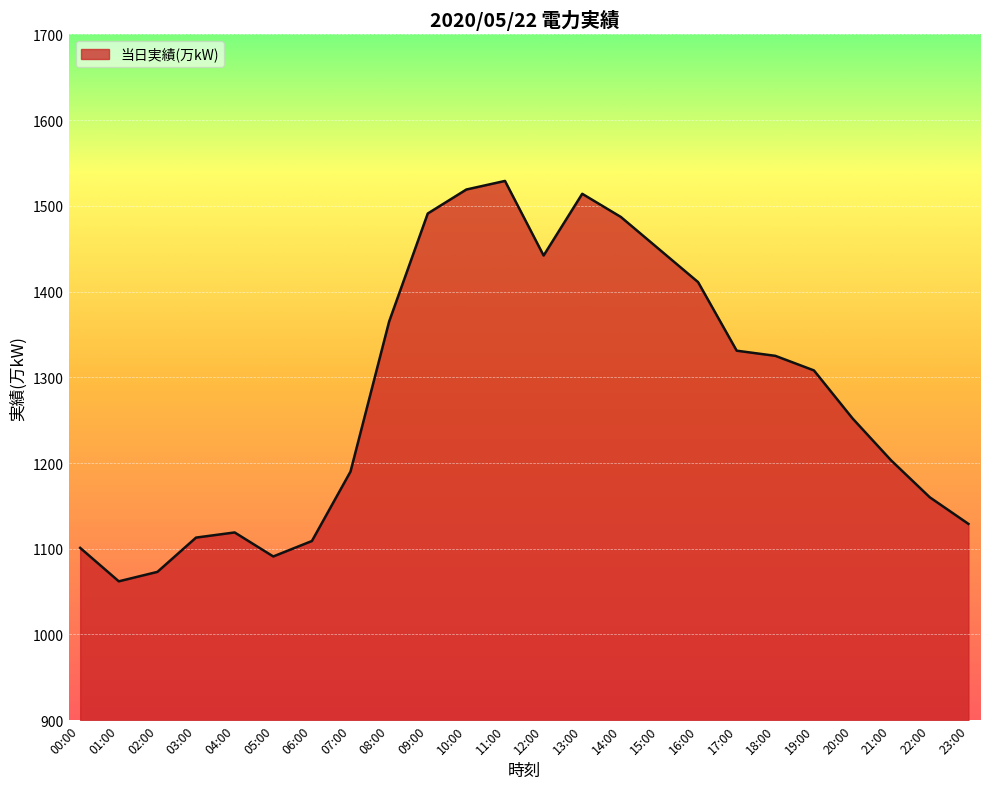

At which label is the value closest to 1295?

19:00